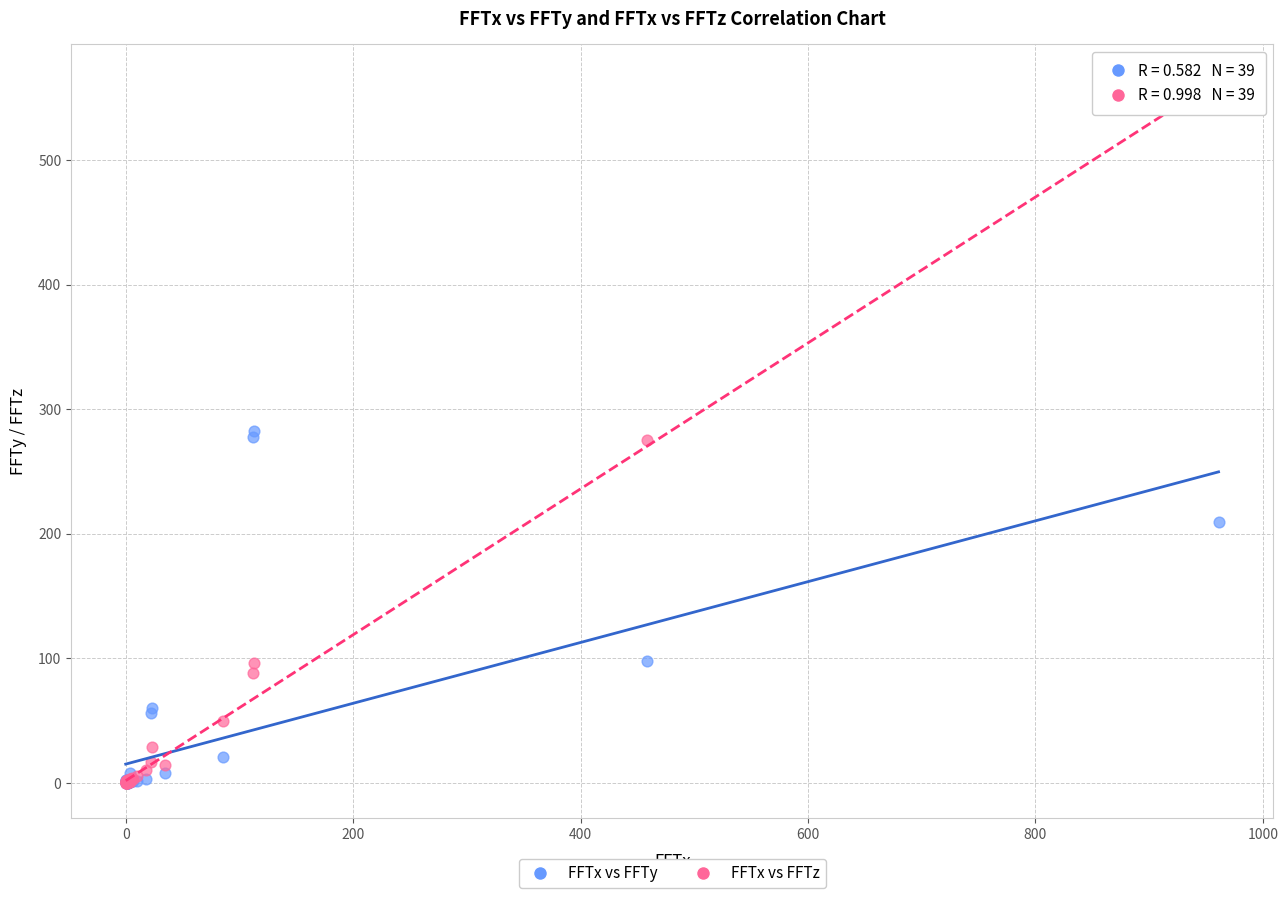

What are all the series names shown in the legend?

FFTx vs FFTy, FFTx vs FFTz